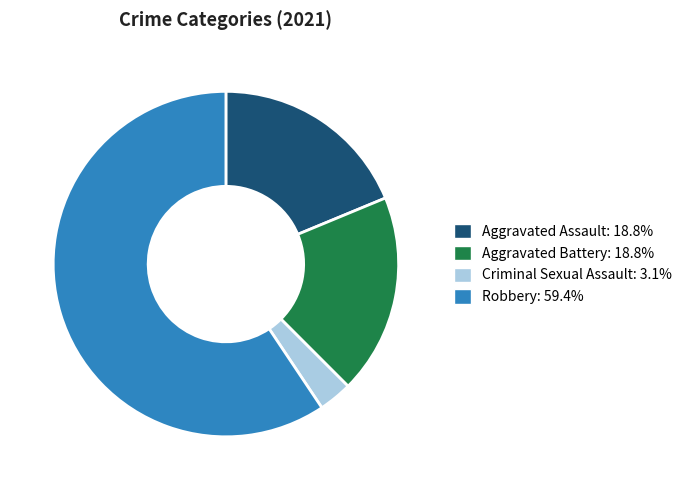

Combined, do Aggravated Assault and Robbery account for over 50%?

Yes